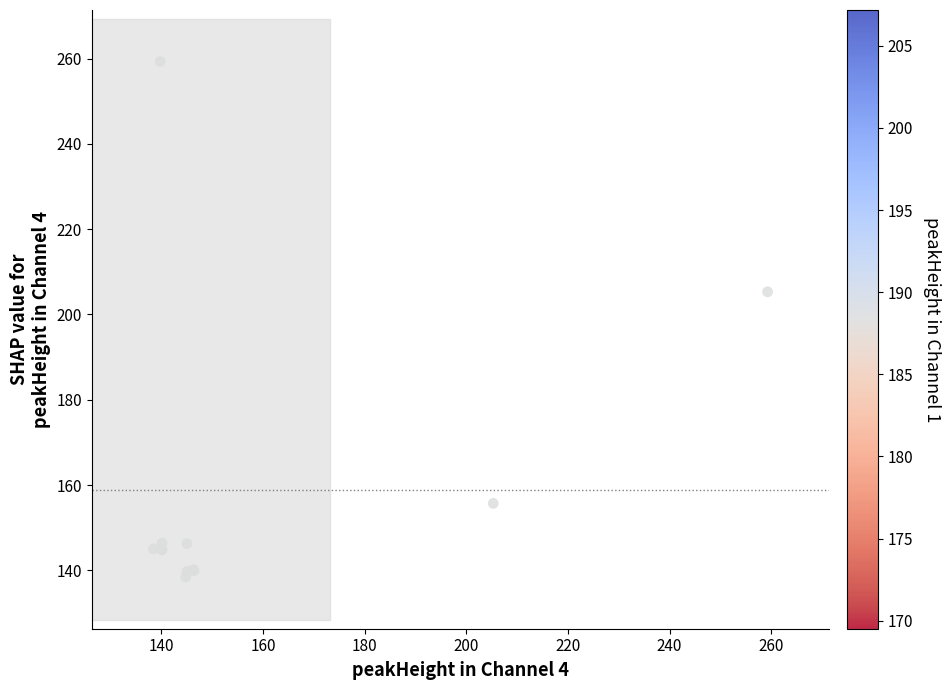

What Y value in the scatter plot is closest to 198?

205.3